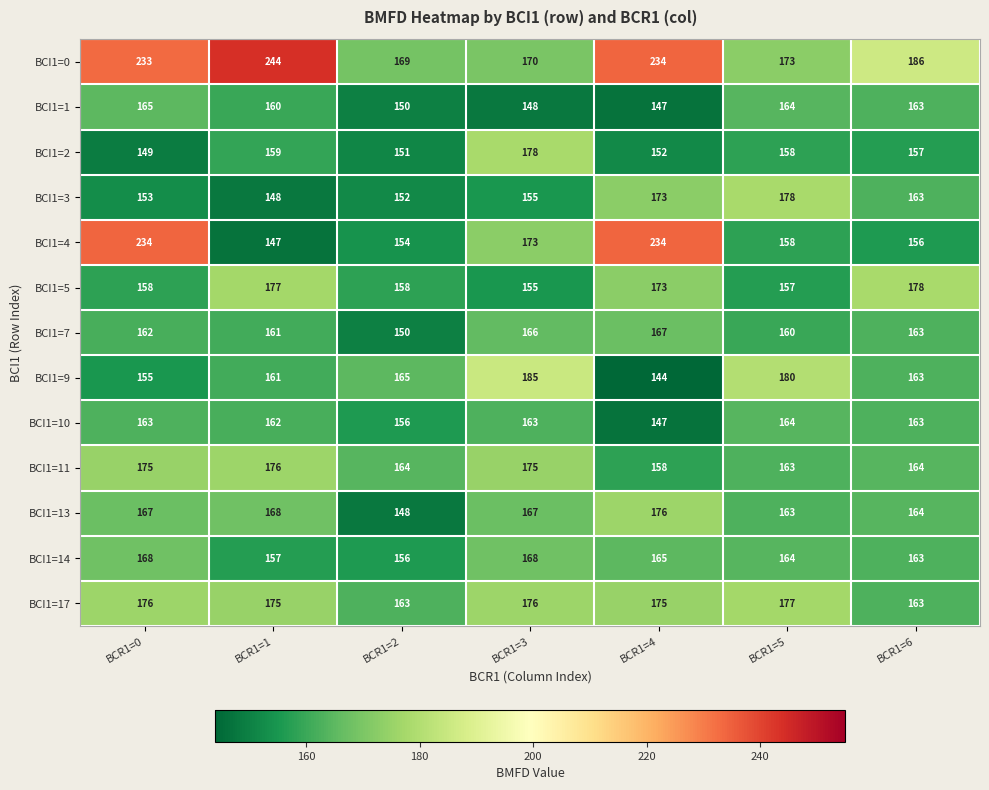

What is the sum of all BCI1=10 values?

1118